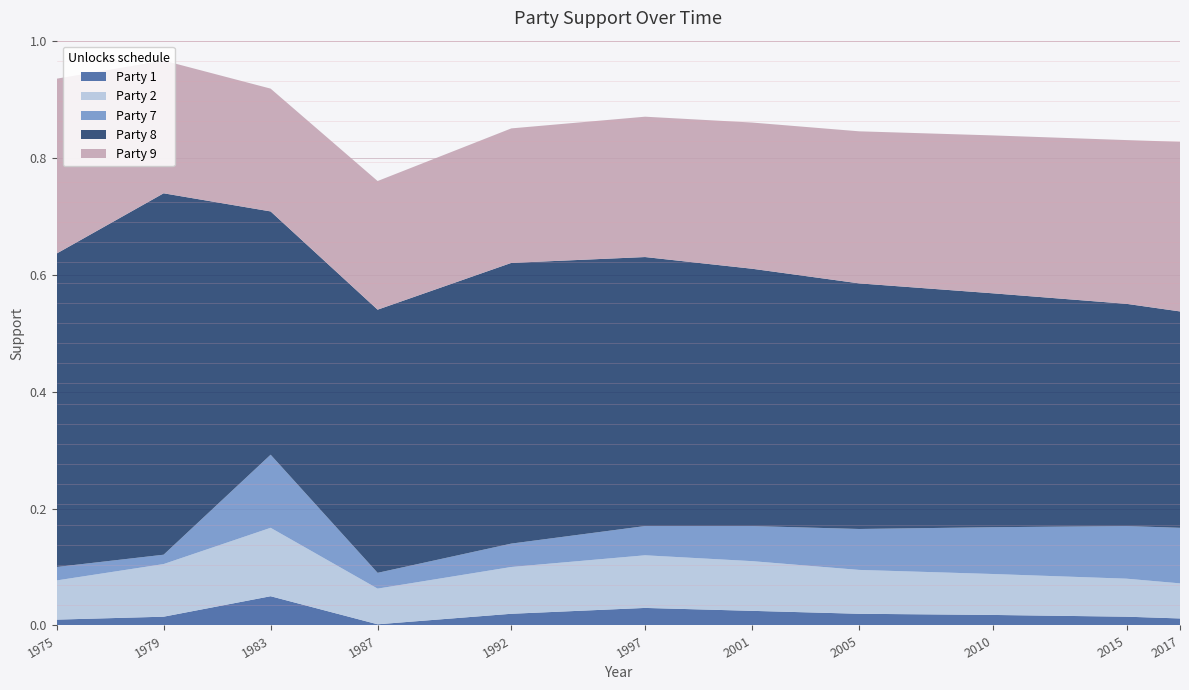

Reading left to right, list all the values displayed in this chart.

Party 1: 0.0	0.0	0.1	0.0	0.0	0.0	0.0	0.0	0.0	0.0	0.0
Party 2: 0.1	0.1	0.1	0.1	0.1	0.1	0.1	0.1	0.1	0.1	0.1
Party 7: 0.0	0.0	0.1	0.0	0.0	0.1	0.1	0.1	0.1	0.1	0.1
Party 8: 0.5	0.6	0.4	0.5	0.5	0.5	0.4	0.4	0.4	0.4	0.4
Party 9: 0.3	0.2	0.2	0.2	0.2	0.2	0.2	0.3	0.3	0.3	0.3